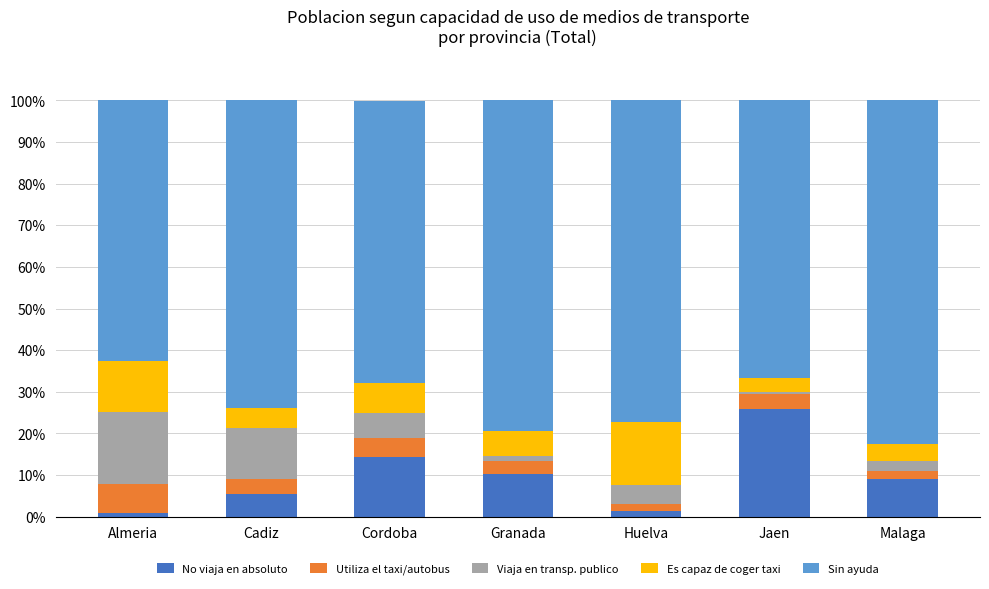

The value of No viaja en absoluto at Granada is 10.3. True or false?

True